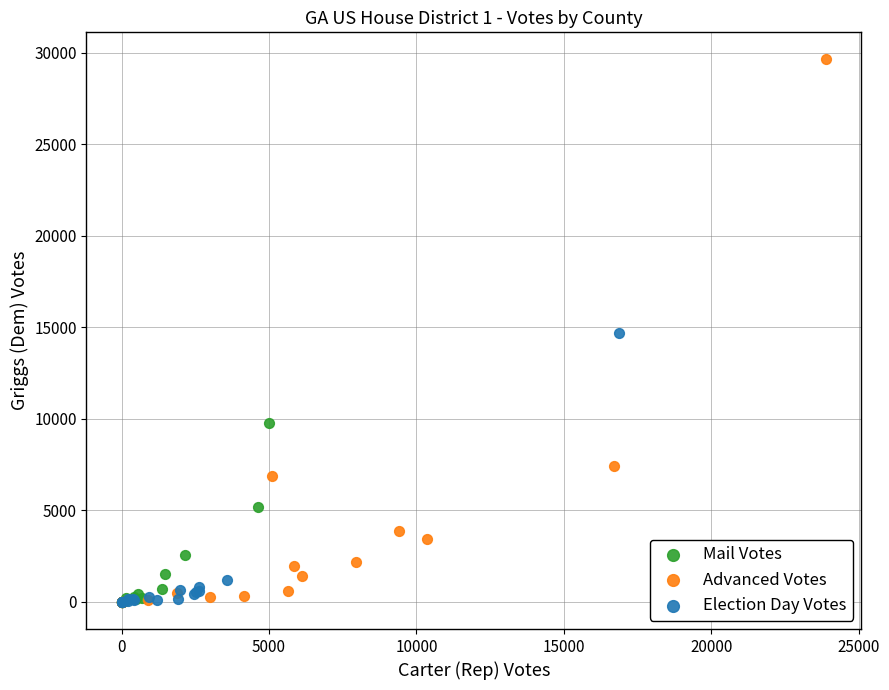

Which series has the widest spread of Y values?

Advanced Votes